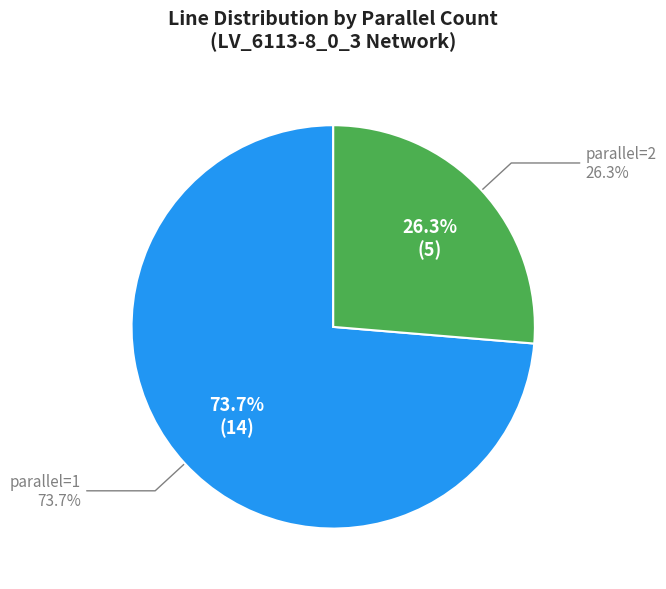

Approximately how many times larger is the value at parallel=1 compared to parallel=2?

2.8